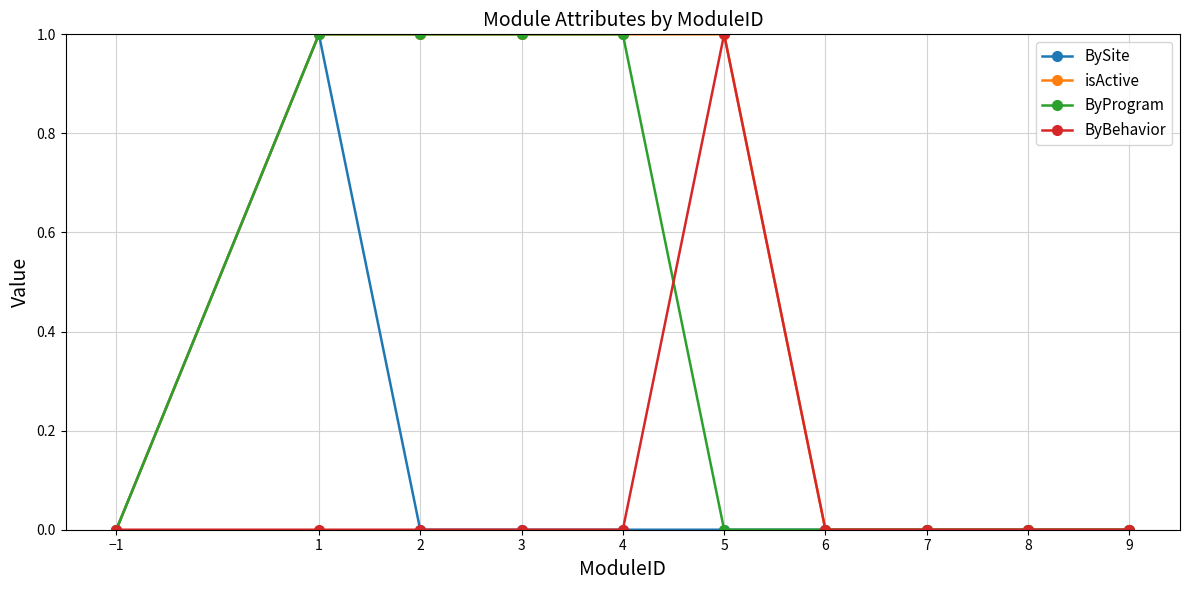

What is the label of the 9th point from the right?

1